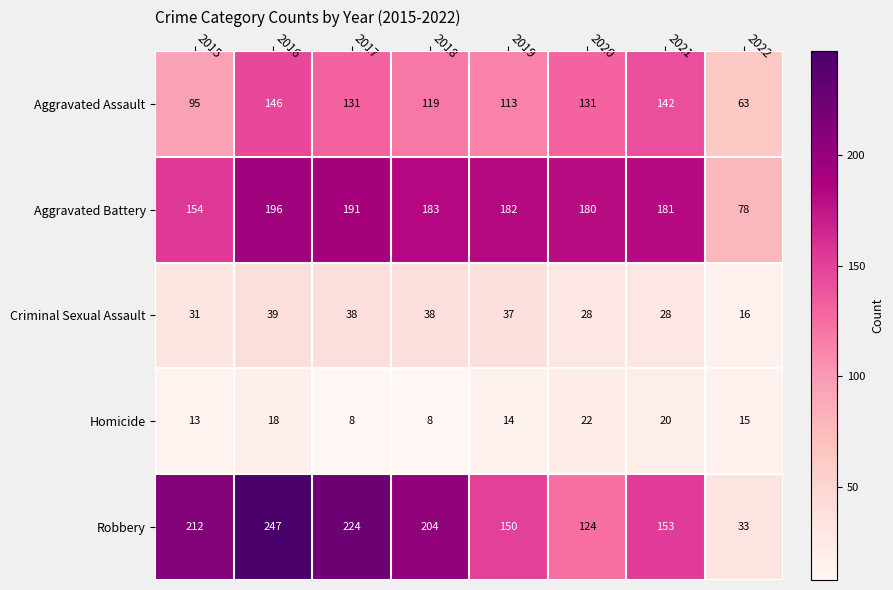

What is the lowest value of the Aggravated Assault series?

63